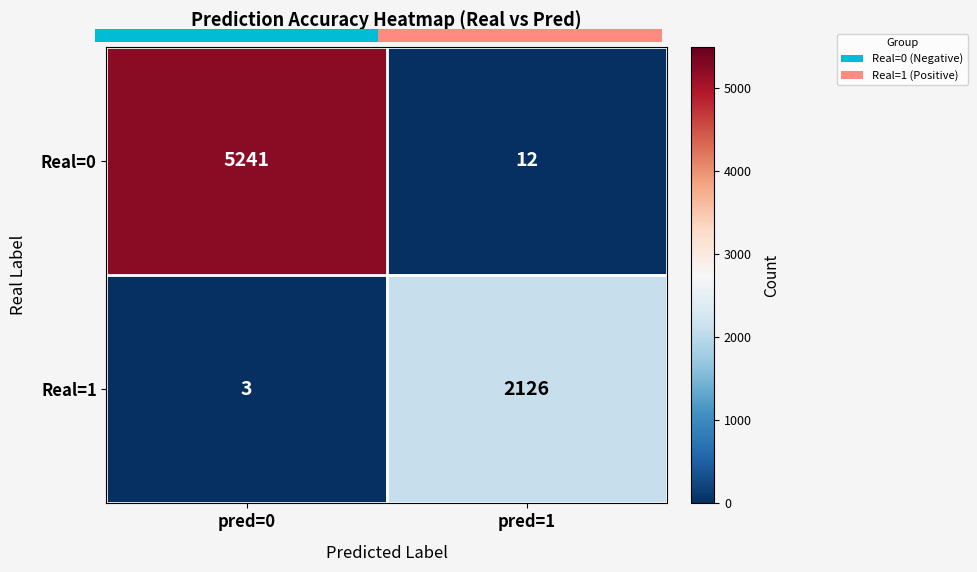

How many data points does each series have?

2